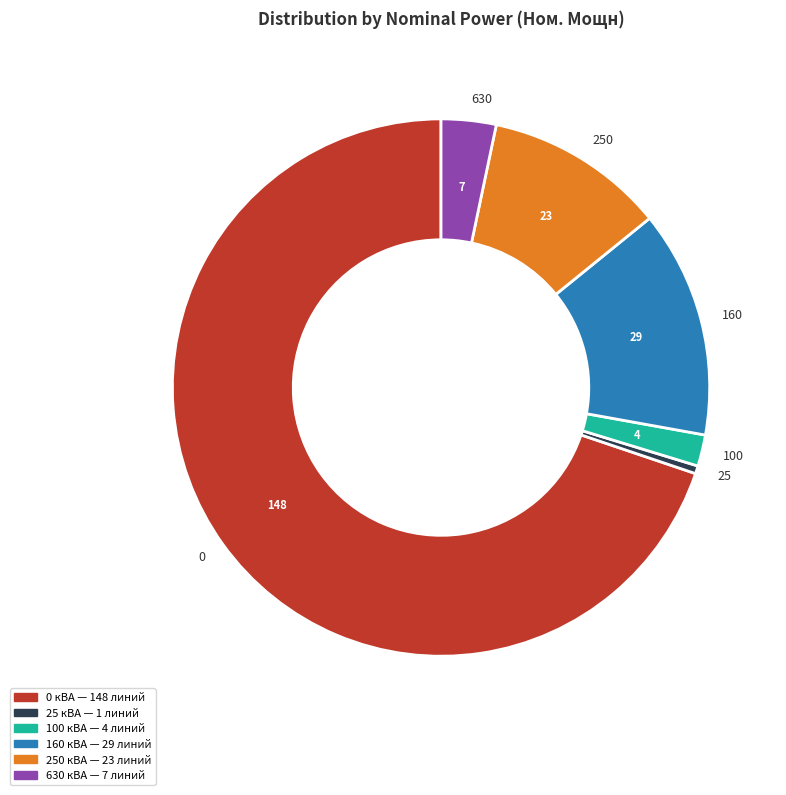

What is the smallest slice in the pie chart?

25